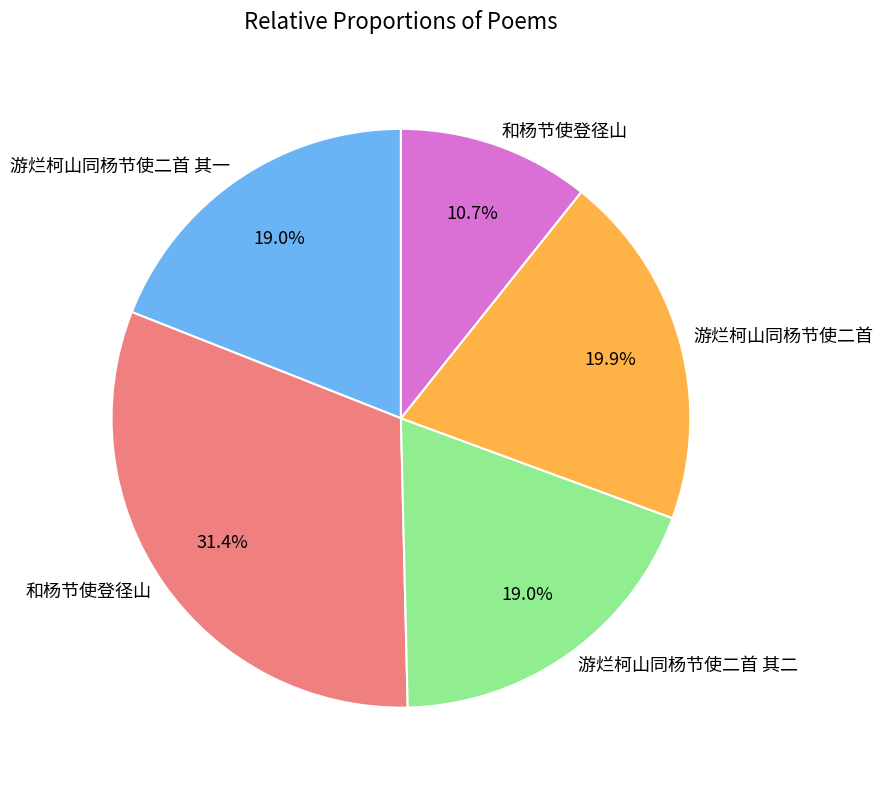

Is there any slice that represents more than half of the pie?

No